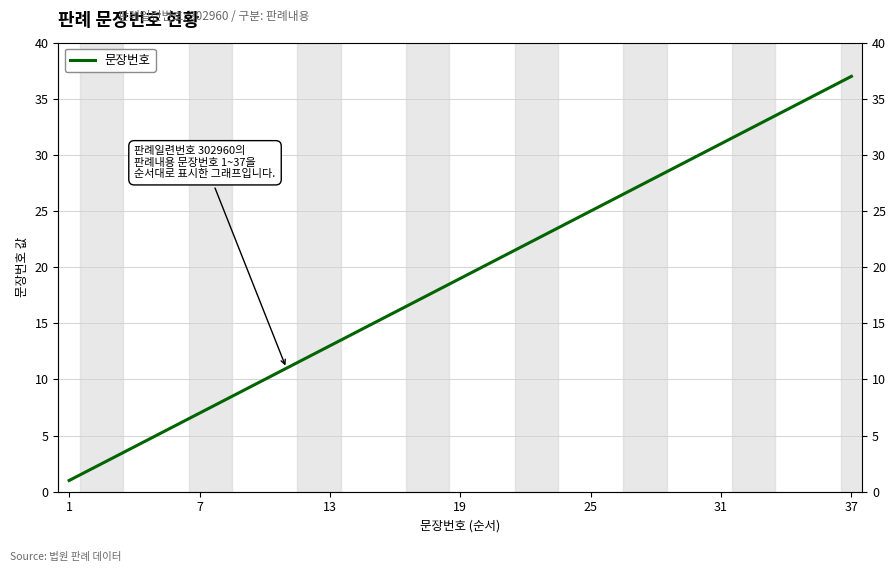

Count the number of values greater than 19.

18